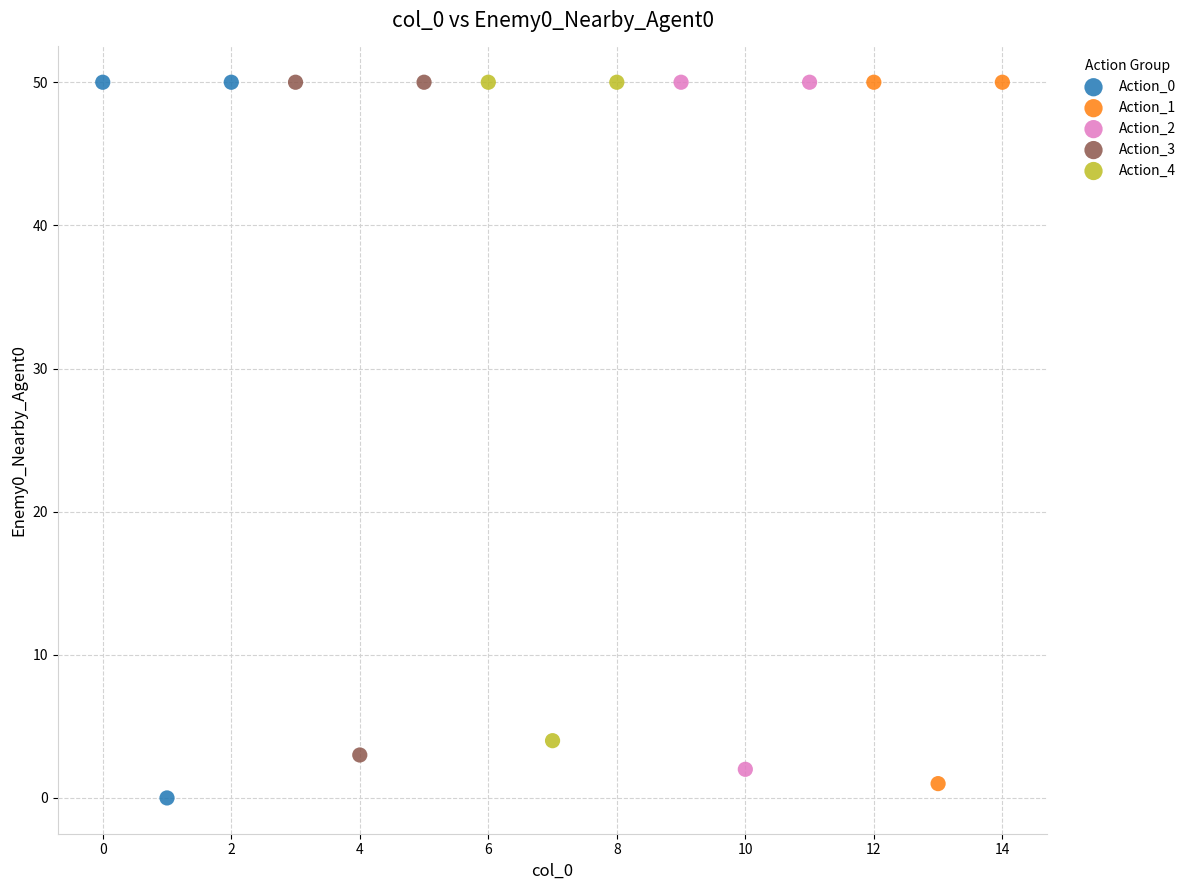

Which series has the widest spread of Y values?

Action_0